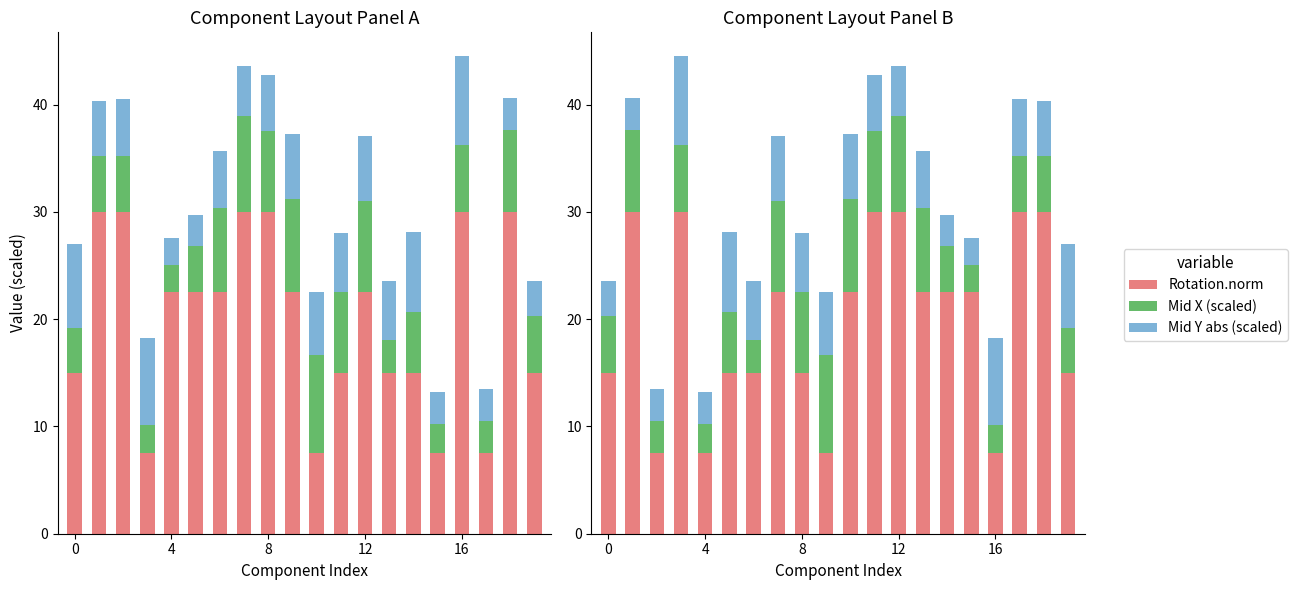

Which category has the lowest value across all series?

15